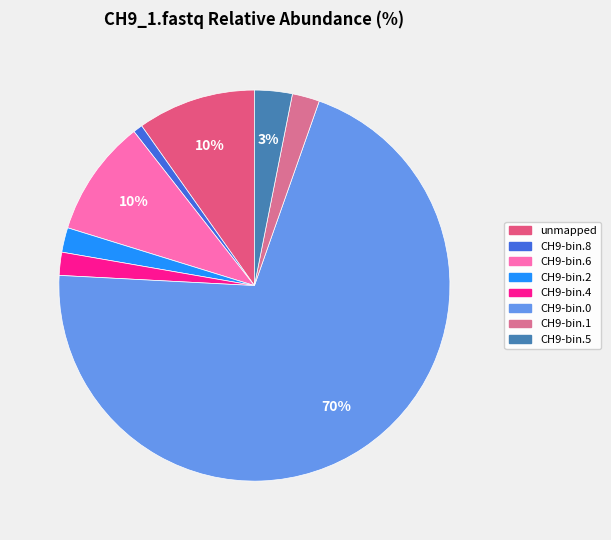

To the nearest percent, what is the average slice percentage?

12%